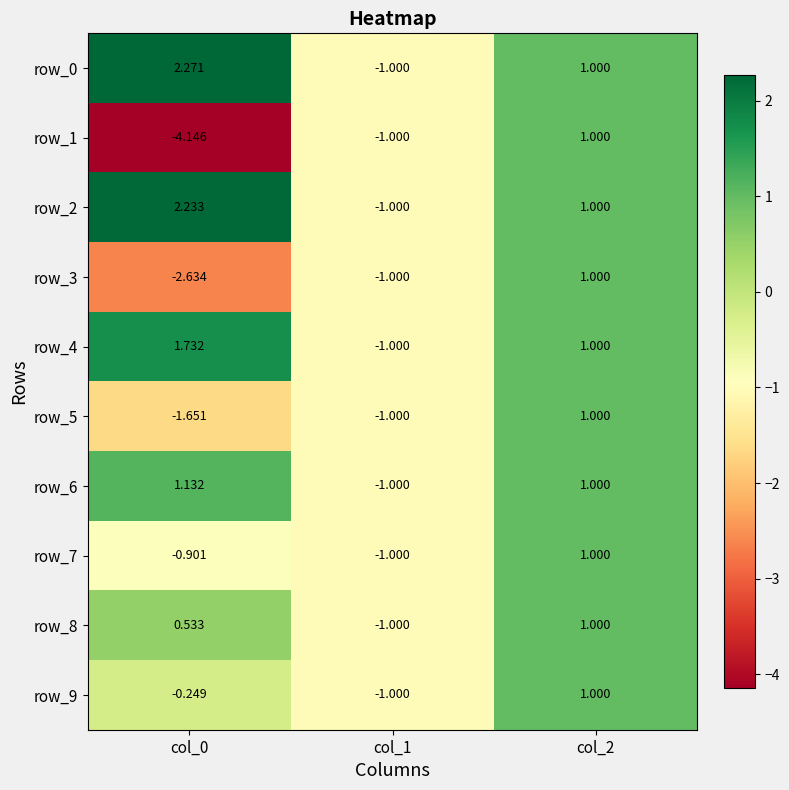

Which series has the largest range (max minus min)?

row_1